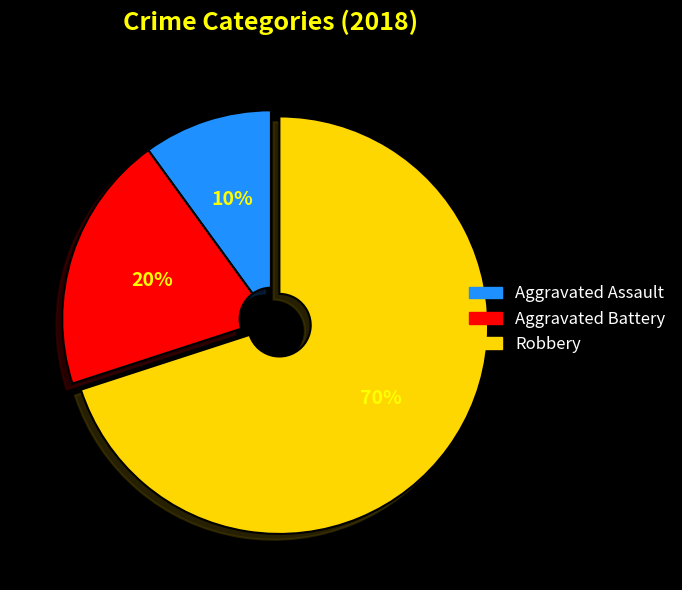

To the nearest percent, what is the combined percentage of Robbery and Aggravated Battery?

90%